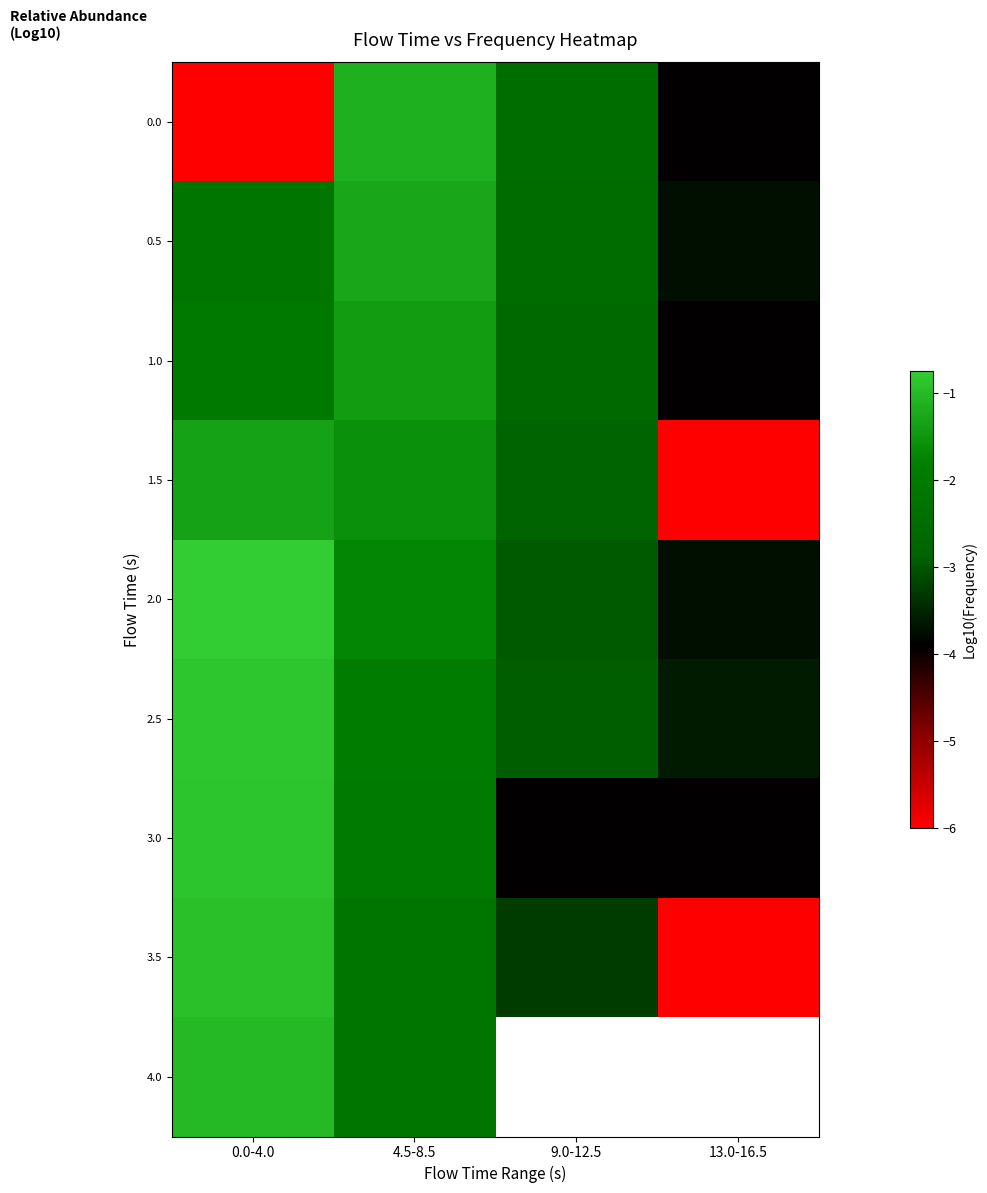

At which category is the sum across all series the highest?

4.5-8.5